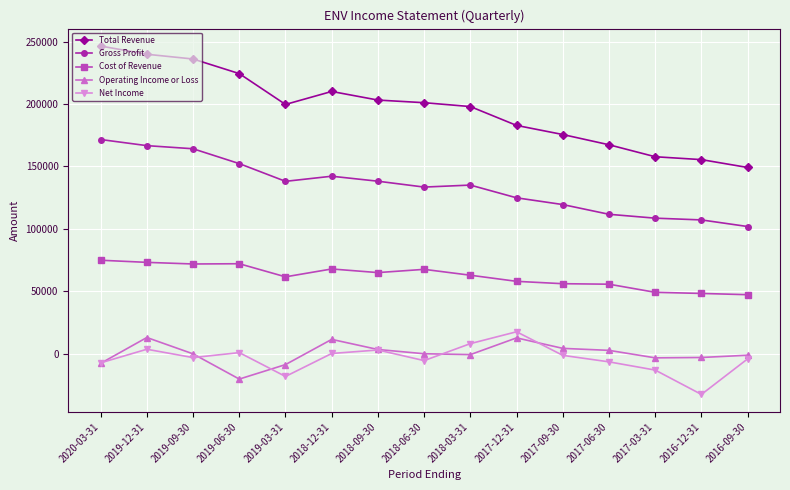

The value of Gross Profit at 2020-03-31 is 171600. True or false?

True